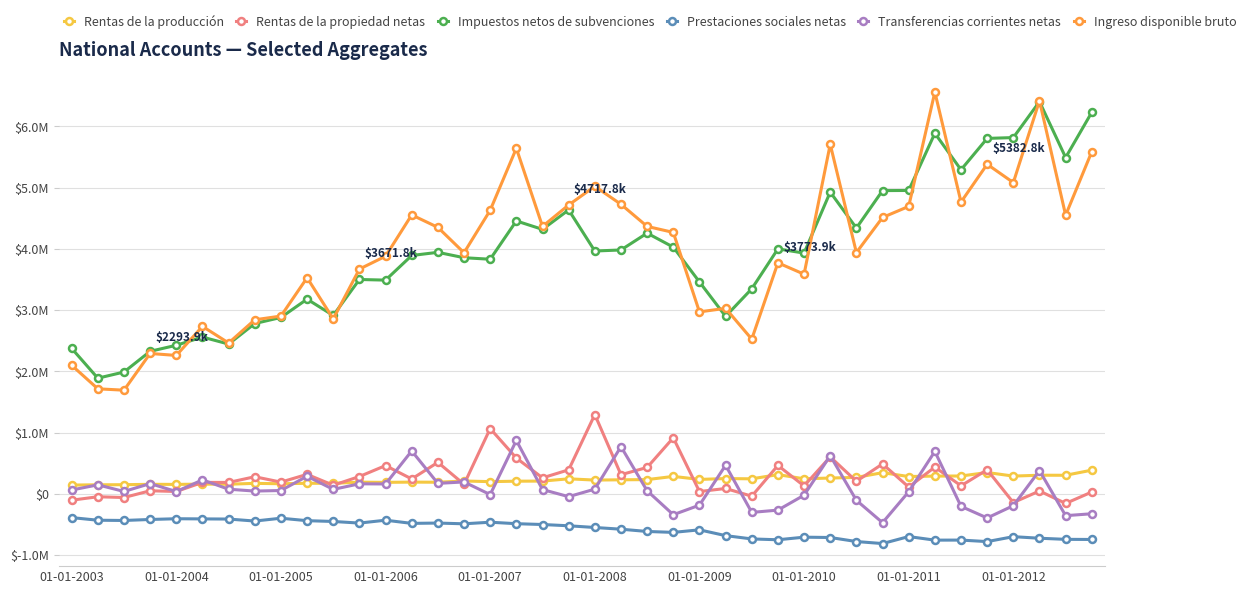

Rank the series by their maximum value, from highest to lowest.

Ingreso disponible bruto, Impuestos netos de subvenciones, Rentas de la propiedad netas, Transferencias corrientes netas, Rentas de la producción, Prestaciones sociales netas